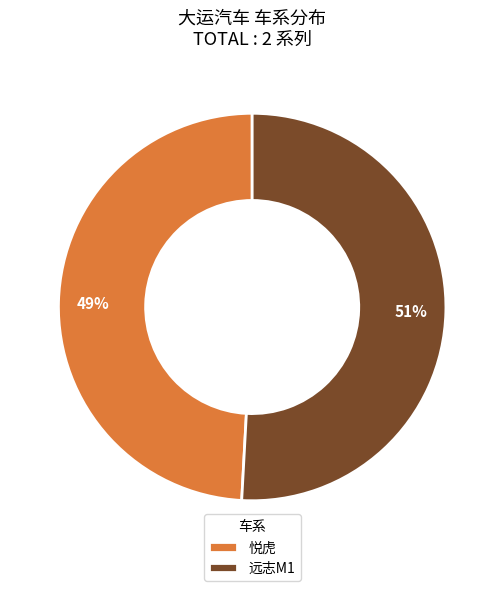

Combined, do 悦虎 and 远志M1 account for over 50%?

Yes